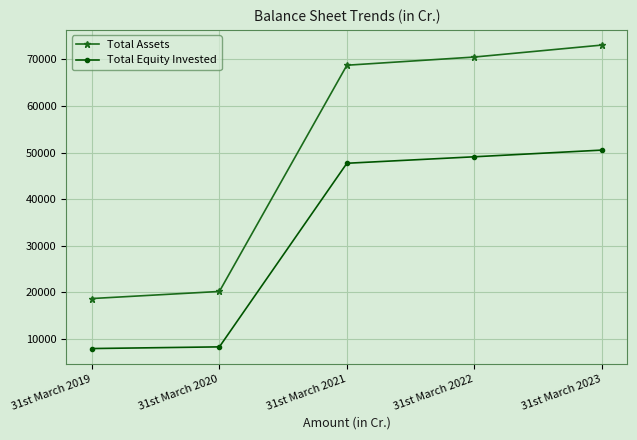

Where is Total Equity Invested nearest to the value 29203?

31st March 2021